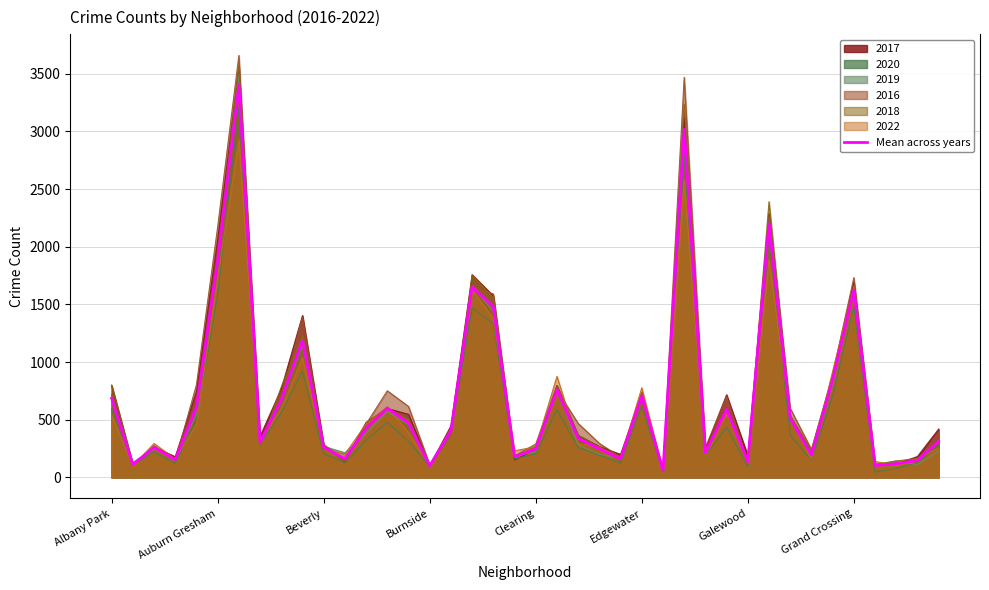

What is the difference between the maximum and second lowest values?

3299.2